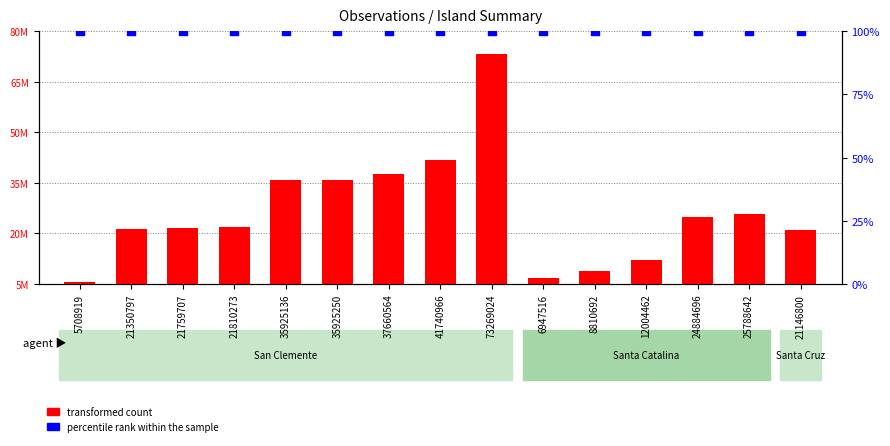

At which category is the sum across all series the highest?

73269024